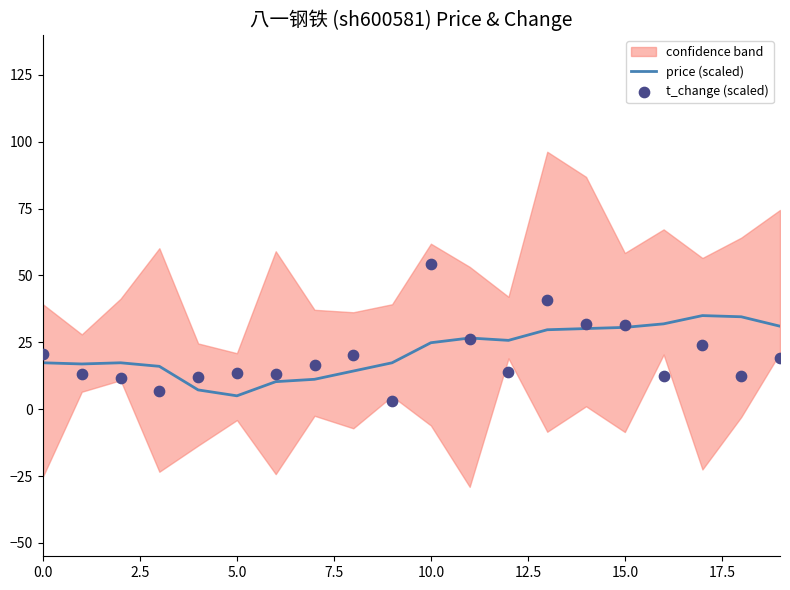

Which series has the largest total across all categories?

price (scaled)